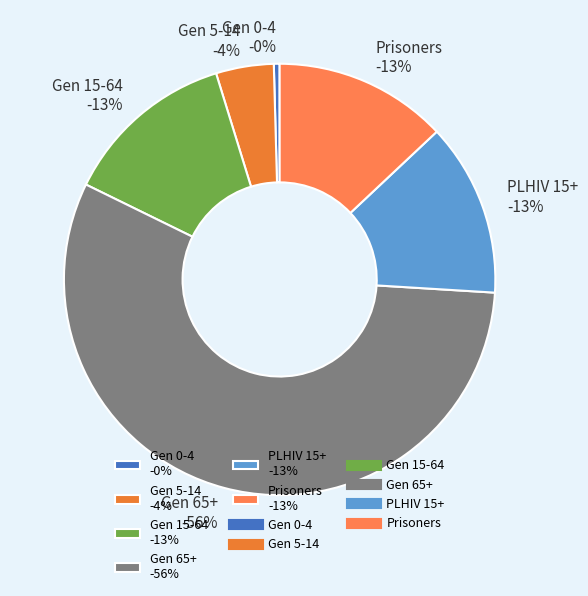

What is the ratio of the value at PLHIV 15+ to the value at Gen 15-64?

1.0